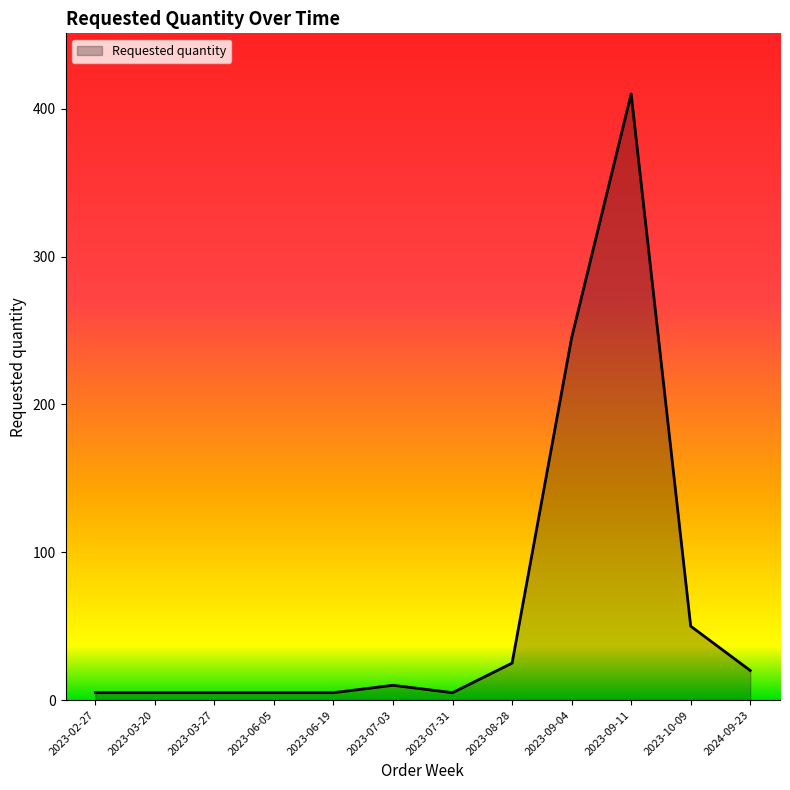

Does the chart display data point markers on the line(s)?

No